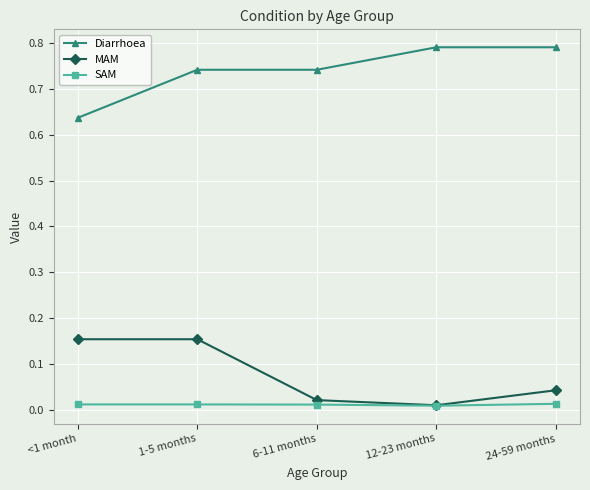

How many lines are shown in the chart?

3